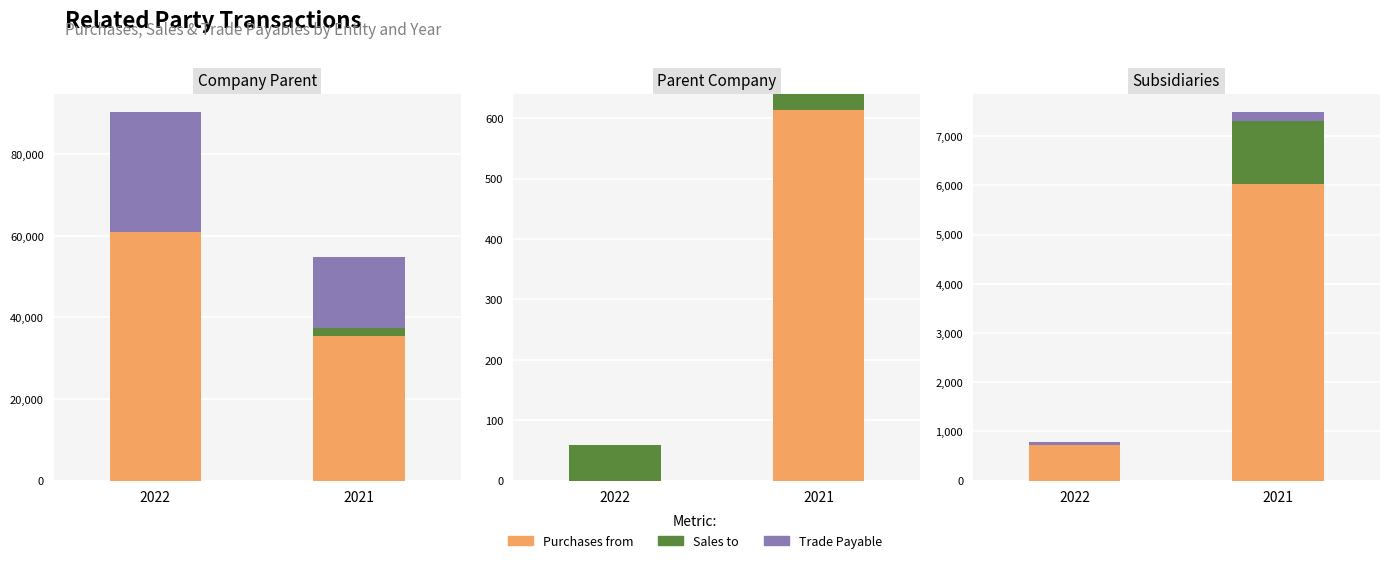

Is it true that Trade Payable equals 140 at 2022?

False